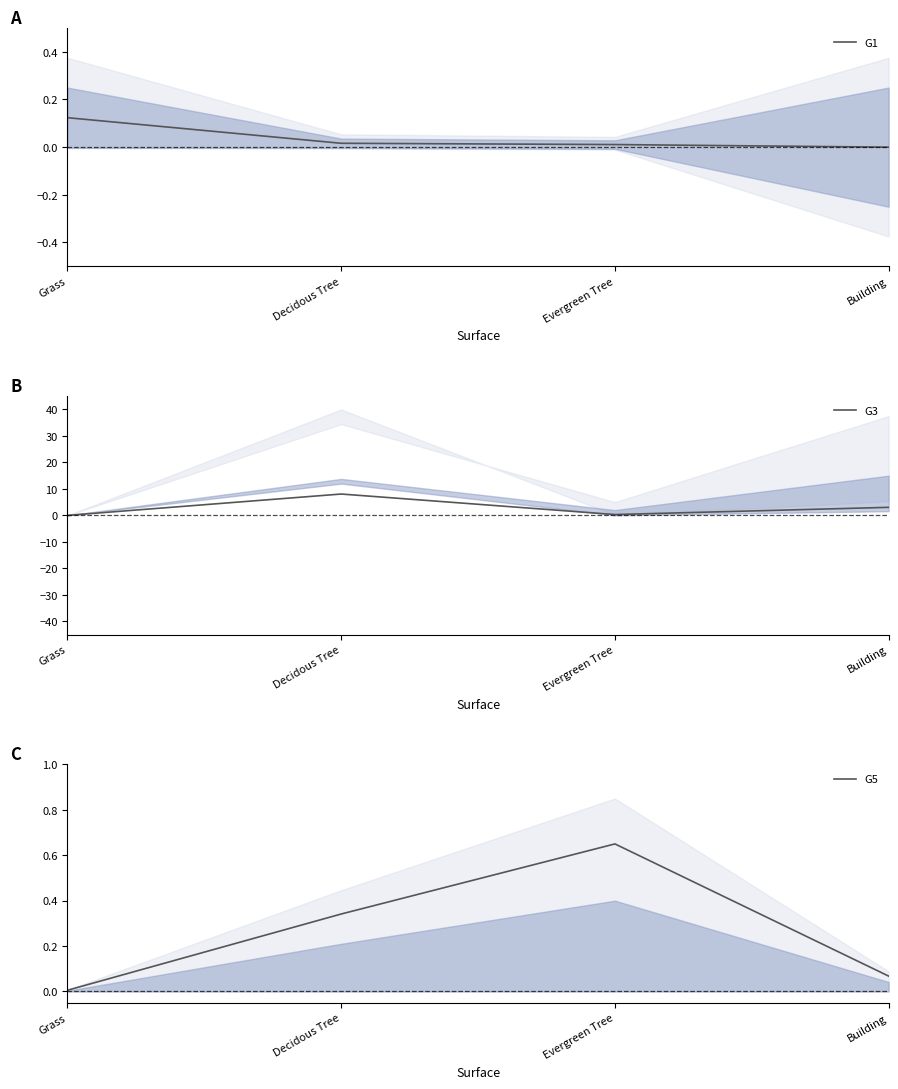

True or false: G3 has more than 1 points higher than both neighbors.

False